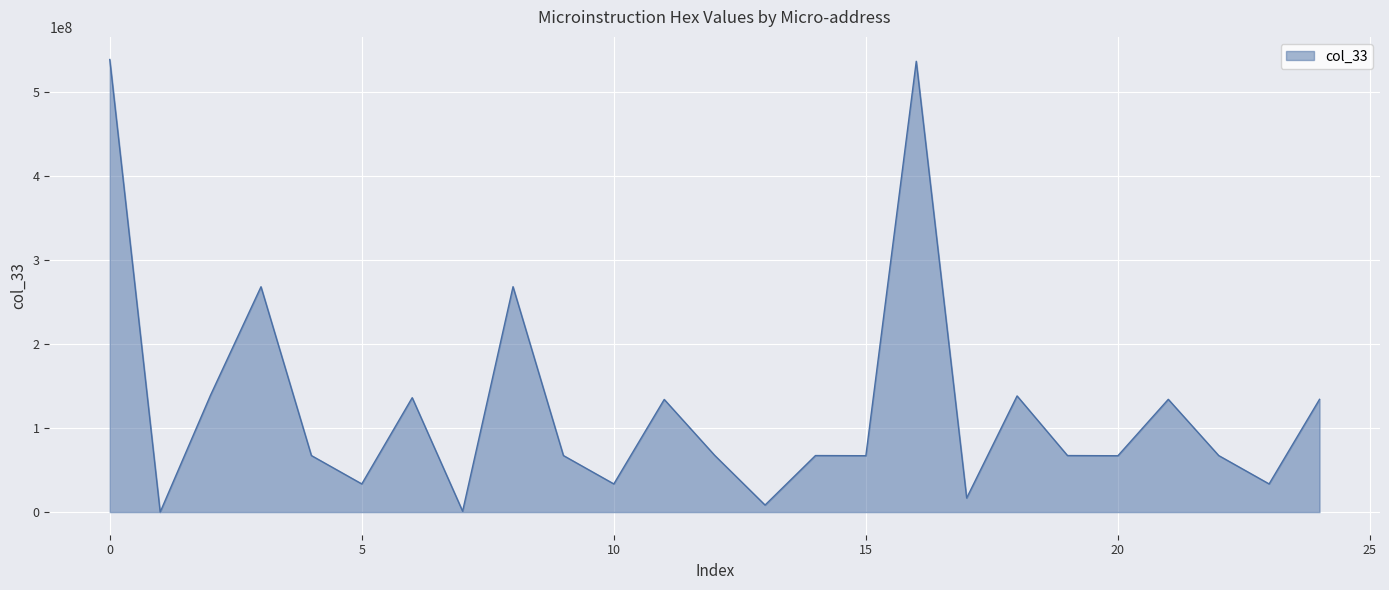

What is the difference between the second highest and minimum values?

537131023